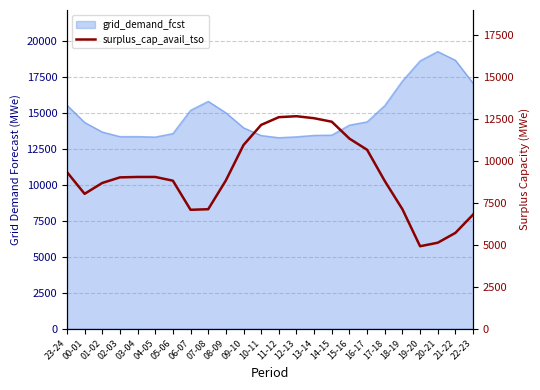

What is the sum of all values?

218910